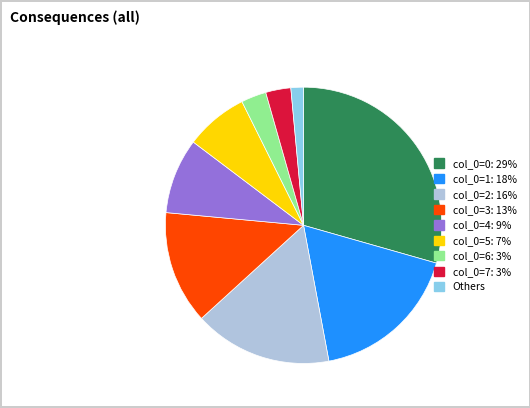

Is there any slice that represents more than half of the pie?

No